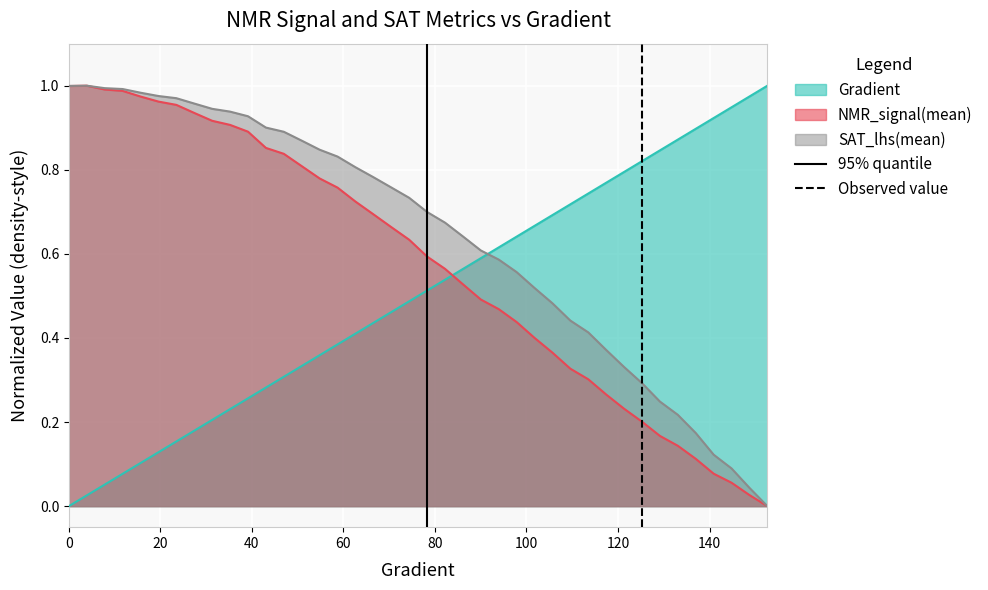

True or false: SAT_lhs(mean) and Gradient cross at least once.

True